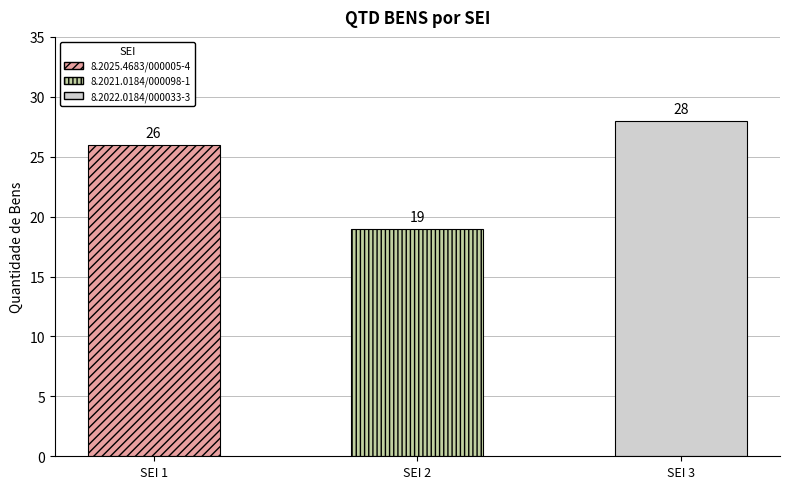

What is the change in value from 8.2021.0184/000098-1 to 8.2022.0184/000033-3?

+9